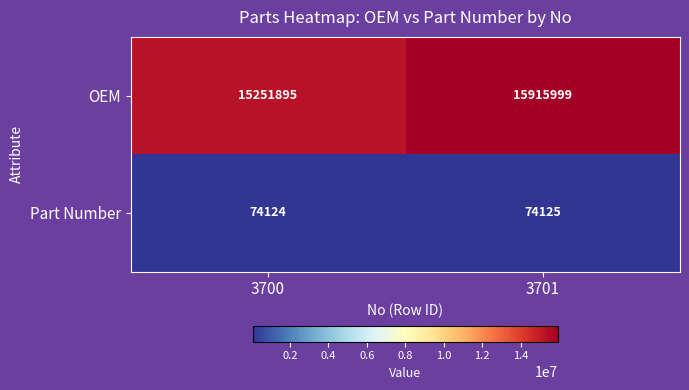

The value of OEM at 3700 is 21250420. True or false?

False